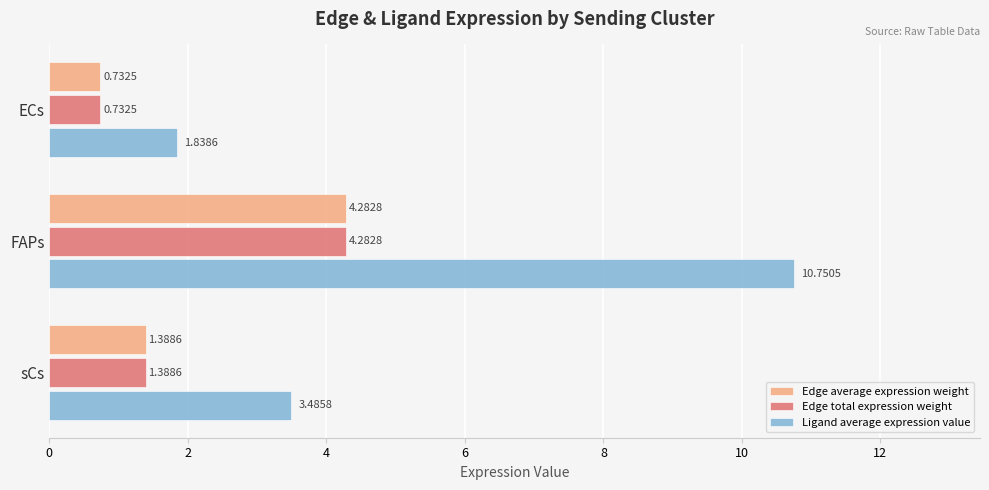

What is the highest value of the Ligand average expression value series?

10.8